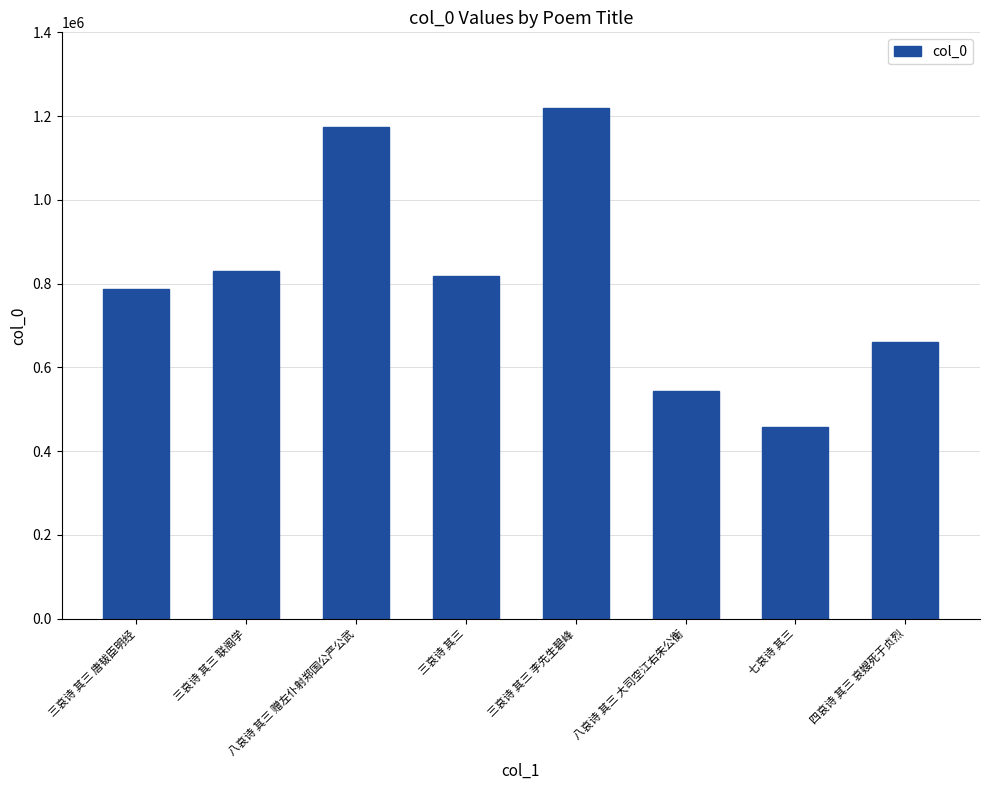

Approximately how many times larger is the value at 四哀诗 其三 哀嫂死于贞烈 compared to 三哀诗 其三 李先生碧峰?

0.5